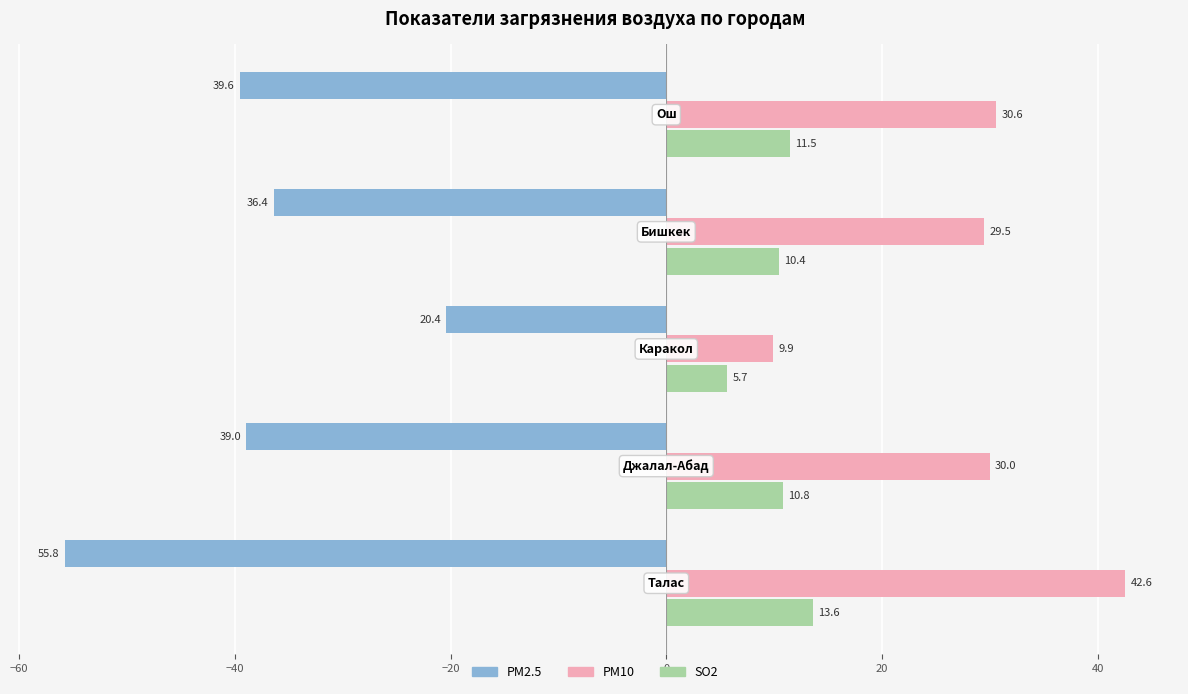

What is the minimum value for SO2?

5.7